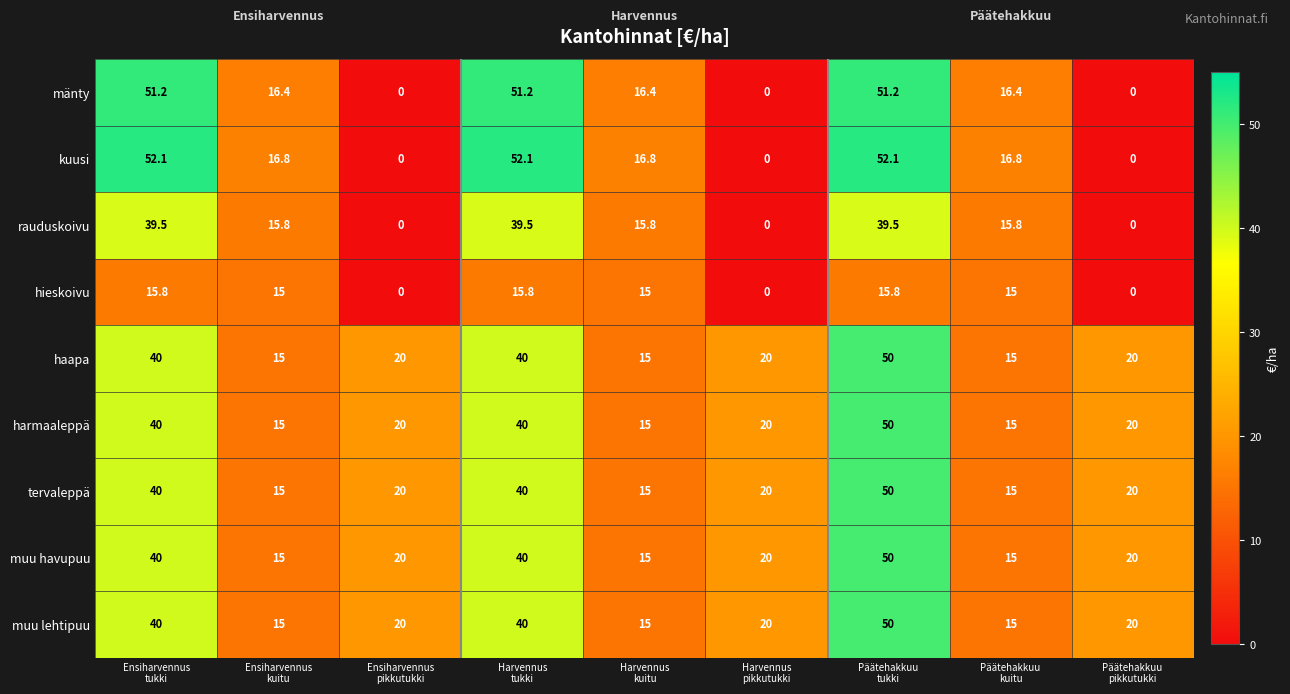

What is the difference between the second highest and minimum values in the haapa series?

25.0